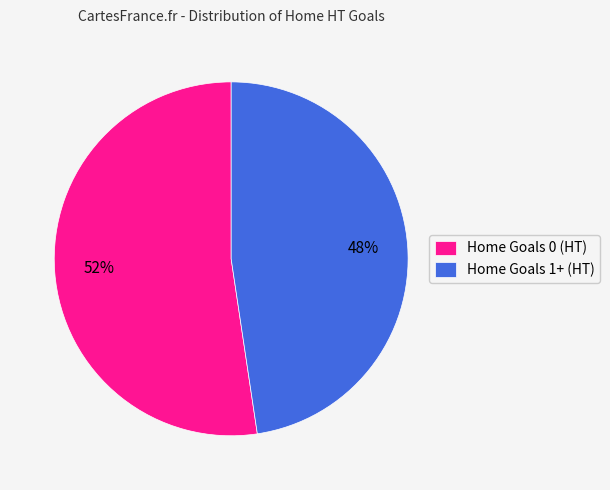

Approximately how many times larger is the value at Home Goals 1+ (HT) compared to Home Goals 0 (HT)?

0.9